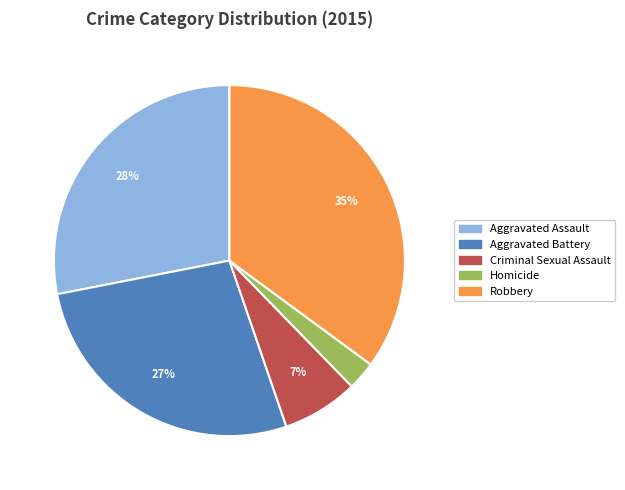

Count the number of slices in the pie.

5